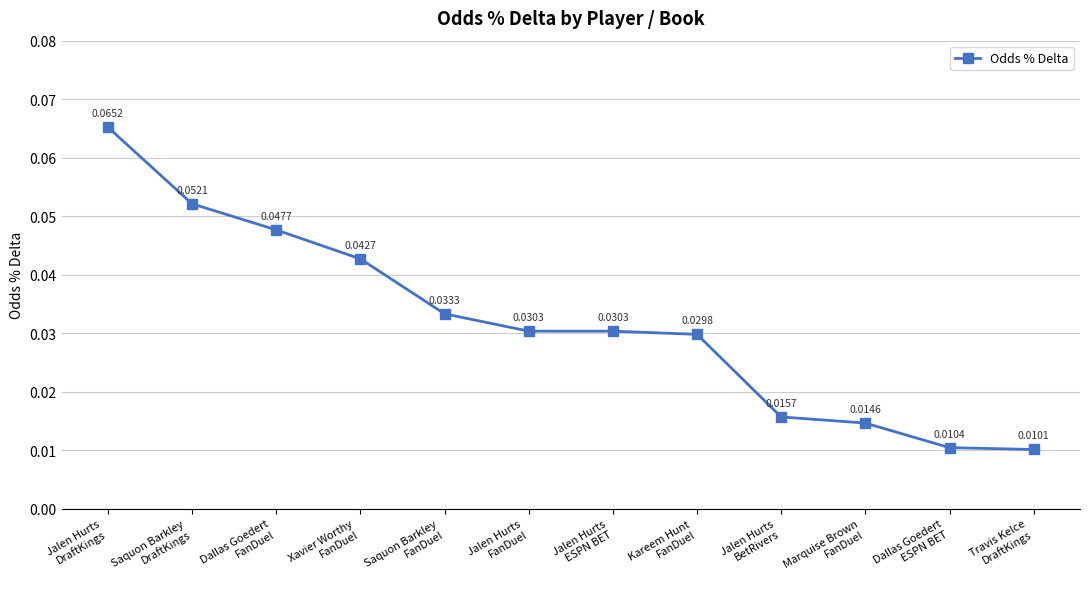

Does the chart have visible grid lines?

Yes